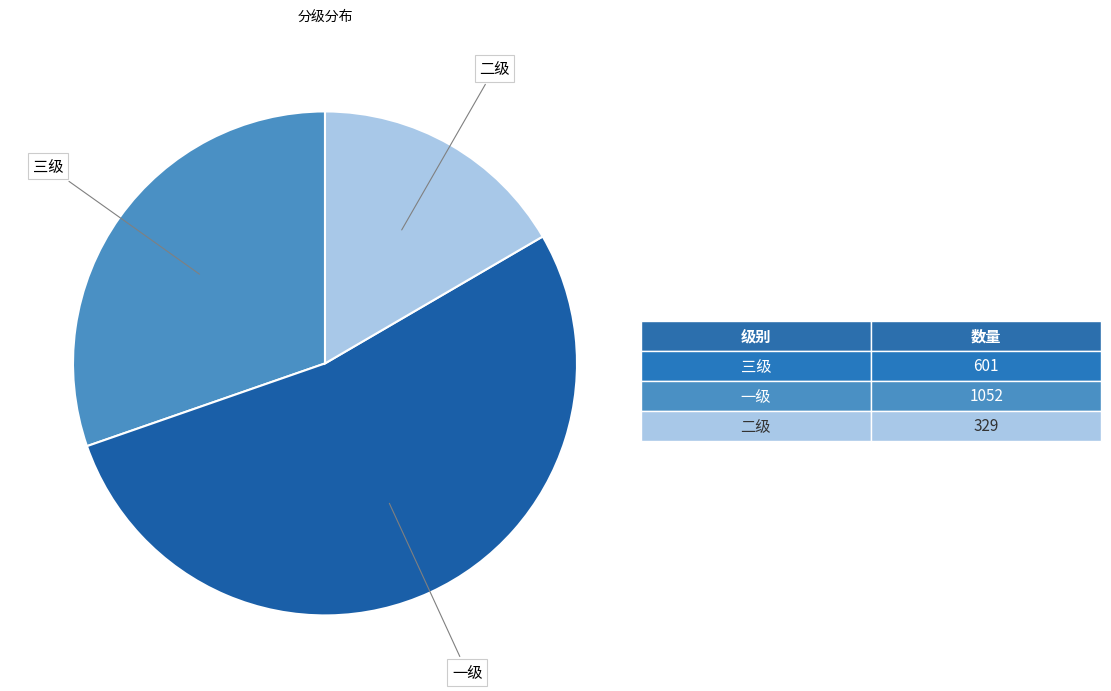

Is there a majority slice in this chart?

Yes